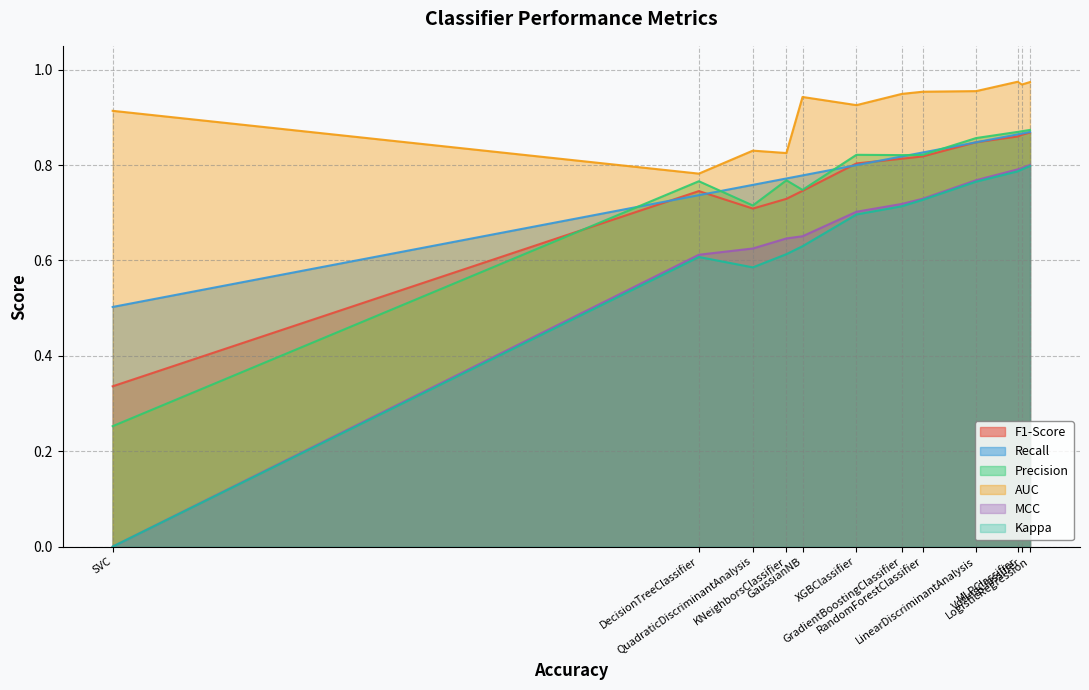

The F1-Score series shows 0.3 at GaussianNB. True or false?

False